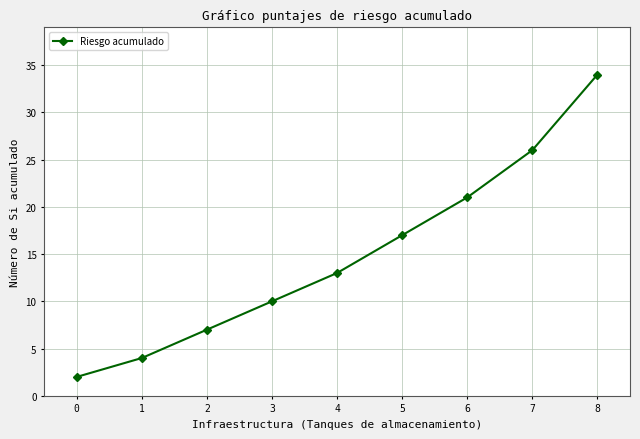

True or false: there are more than 2 points higher than both neighbors.

False